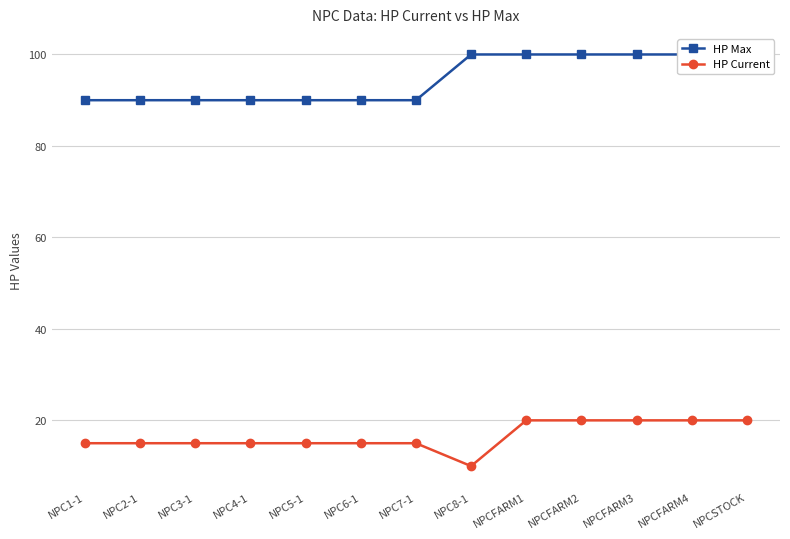

Which series has the widest spread of values?

HP Max